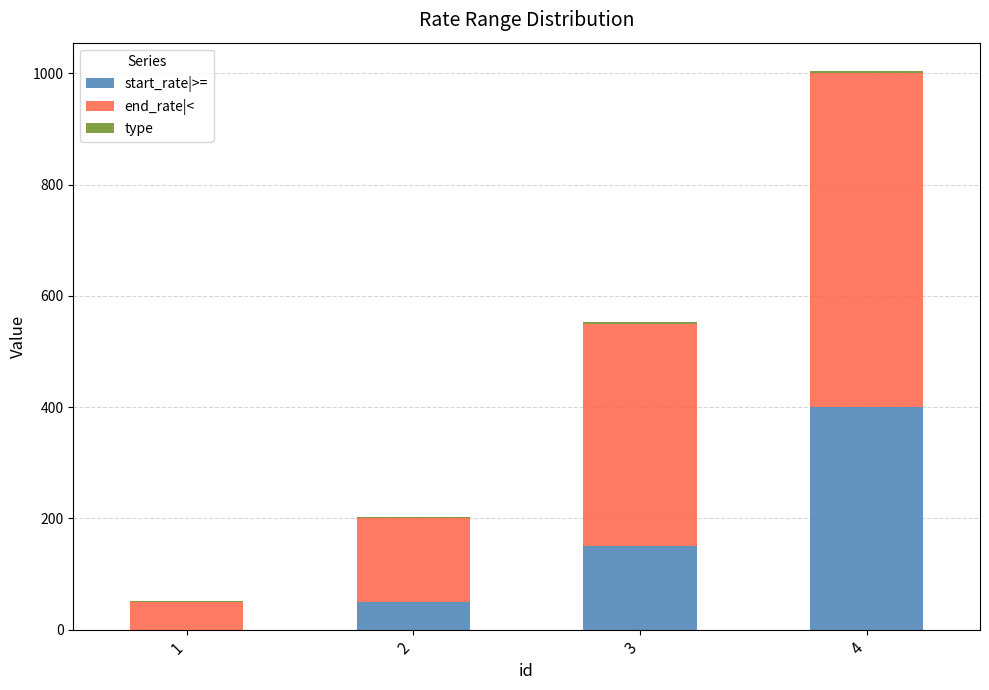

What is the maximum value for start_rate|>=?

400